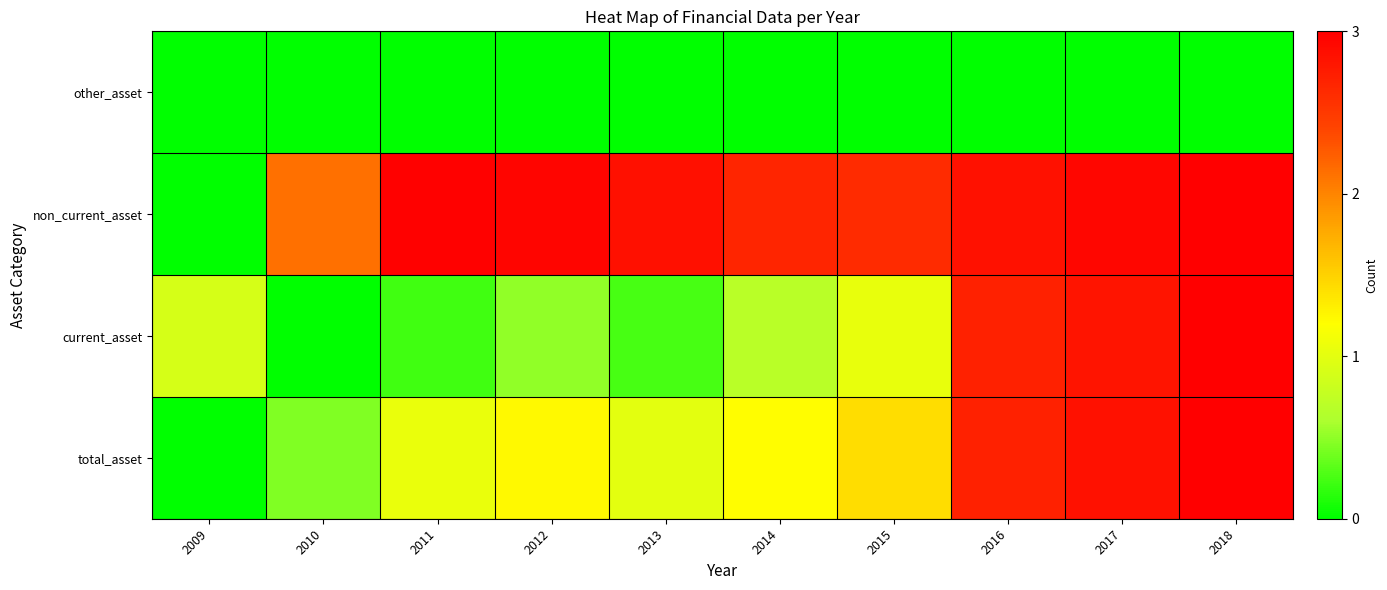

Count the number of categories in the chart.

10